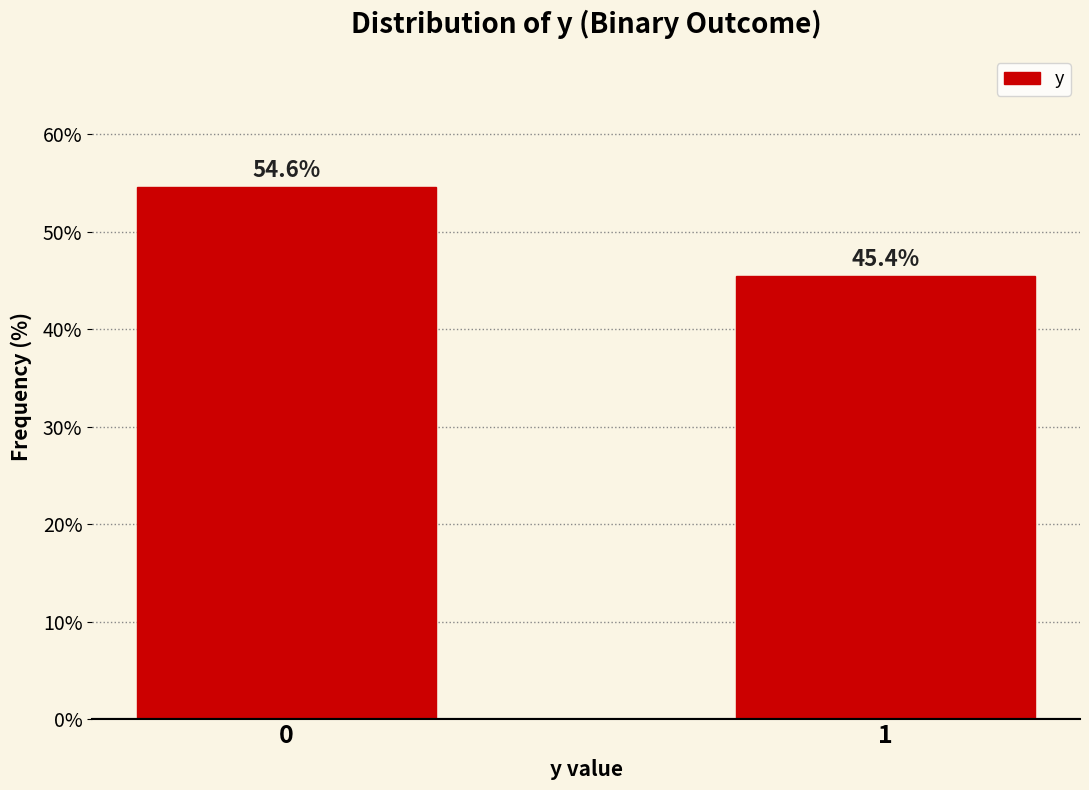

Reading left to right, transcribe all the data shown in this chart.

0=54.6	1=45.4